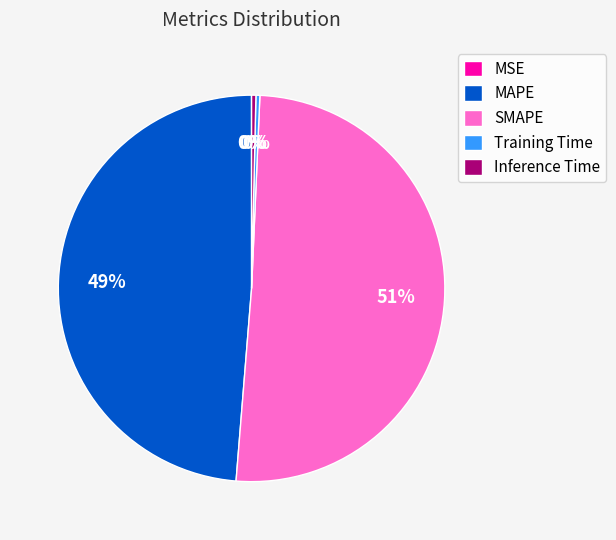

Combined, do Inference Time and Training Time account for over 50%?

No